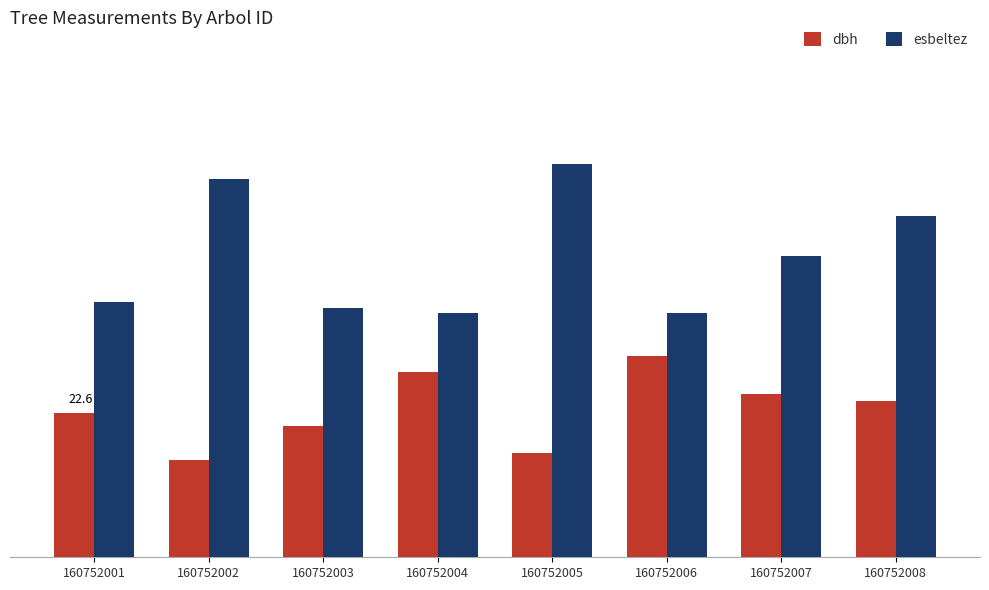

Rank the categories by dbh value from lowest to highest.

160752002, 160752005, 160752003, 160752001, 160752008, 160752007, 160752004, 160752006